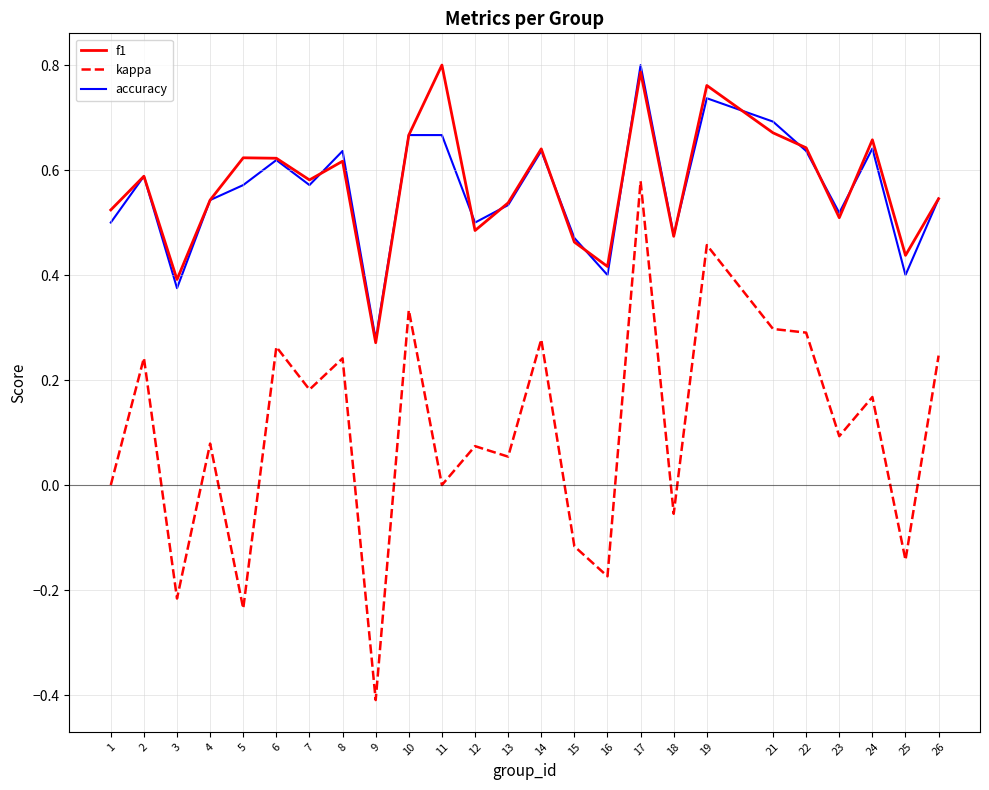

Is the value of f1 at 14 greater than the value of accuracy at 5?

Yes